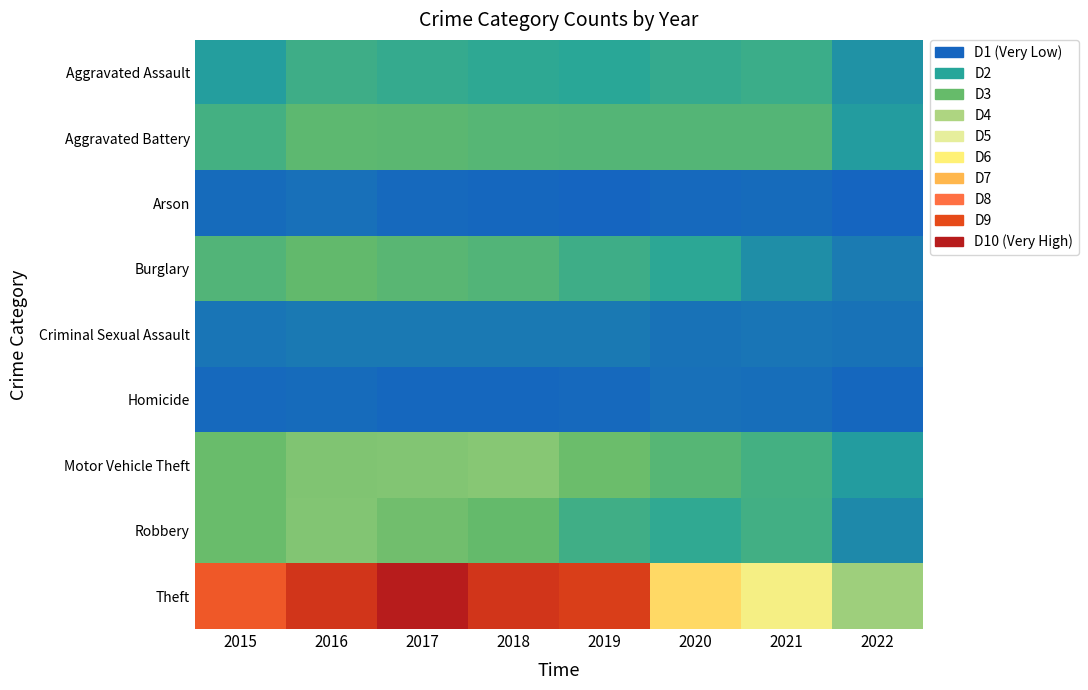

Reading left to right, transcribe all the data shown in this chart.

Aggravated Assault: 2015=95	2016=146	2017=131	2018=119	2019=113	2020=131	2021=142	2022=76
Aggravated Battery: 2015=154	2016=196	2017=191	2018=183	2019=182	2020=180	2021=181	2022=93
Arson: 2015=15	2016=25	2017=12	2018=8	2019=6	2020=12	2021=17	2022=4
Burglary: 2015=178	2016=201	2017=189	2018=176	2019=143	2020=116	2021=71	2022=43
Criminal Sexual Assault: 2015=31	2016=39	2017=37	2018=38	2019=37	2020=28	2021=30	2022=27
Homicide: 2015=13	2016=18	2017=8	2018=8	2019=14	2020=22	2021=20	2022=10
Motor Vehicle Theft: 2015=211	2016=245	2017=247	2018=256	2019=216	2020=184	2021=156	2022=91
Robbery: 2015=212	2016=247	2017=224	2018=204	2019=150	2020=124	2021=153	2022=62
Theft: 2015=774	2016=858	2017=916	2018=856	2019=841	2020=551	2021=474	2022=286